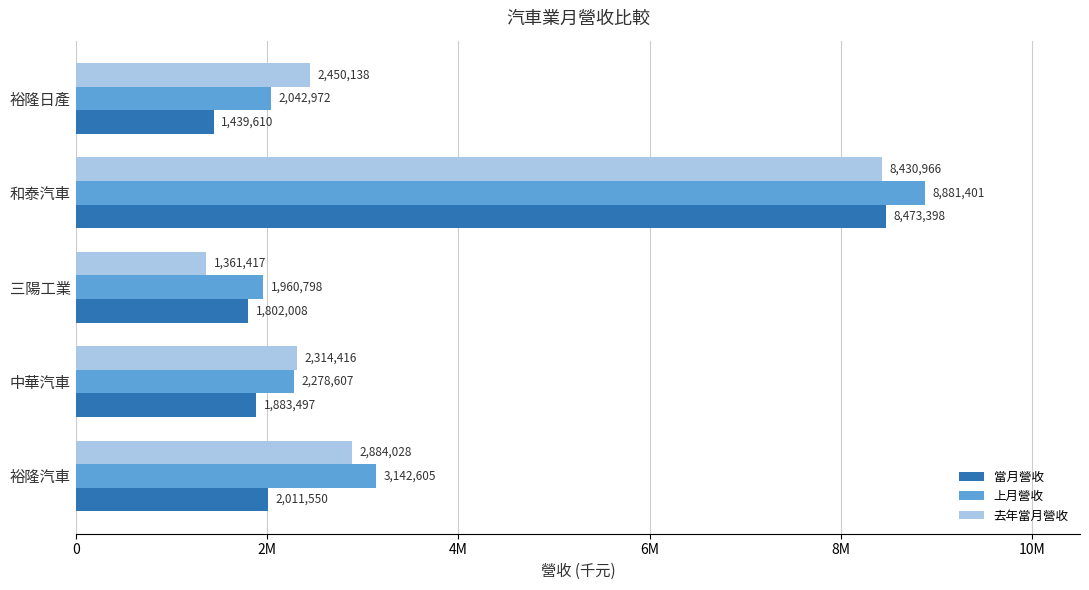

Which label corresponds to the smallest value in the chart?

三陽工業